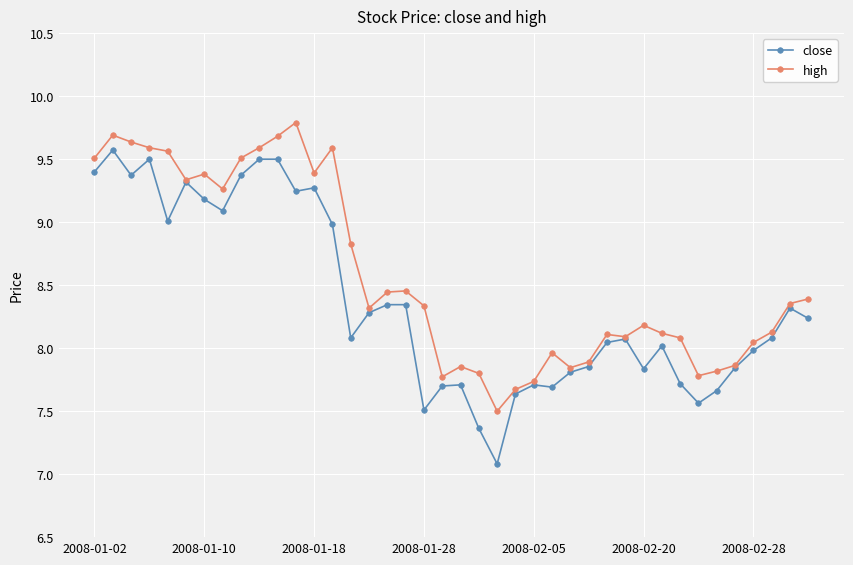

How many categories are shown in the chart?

40